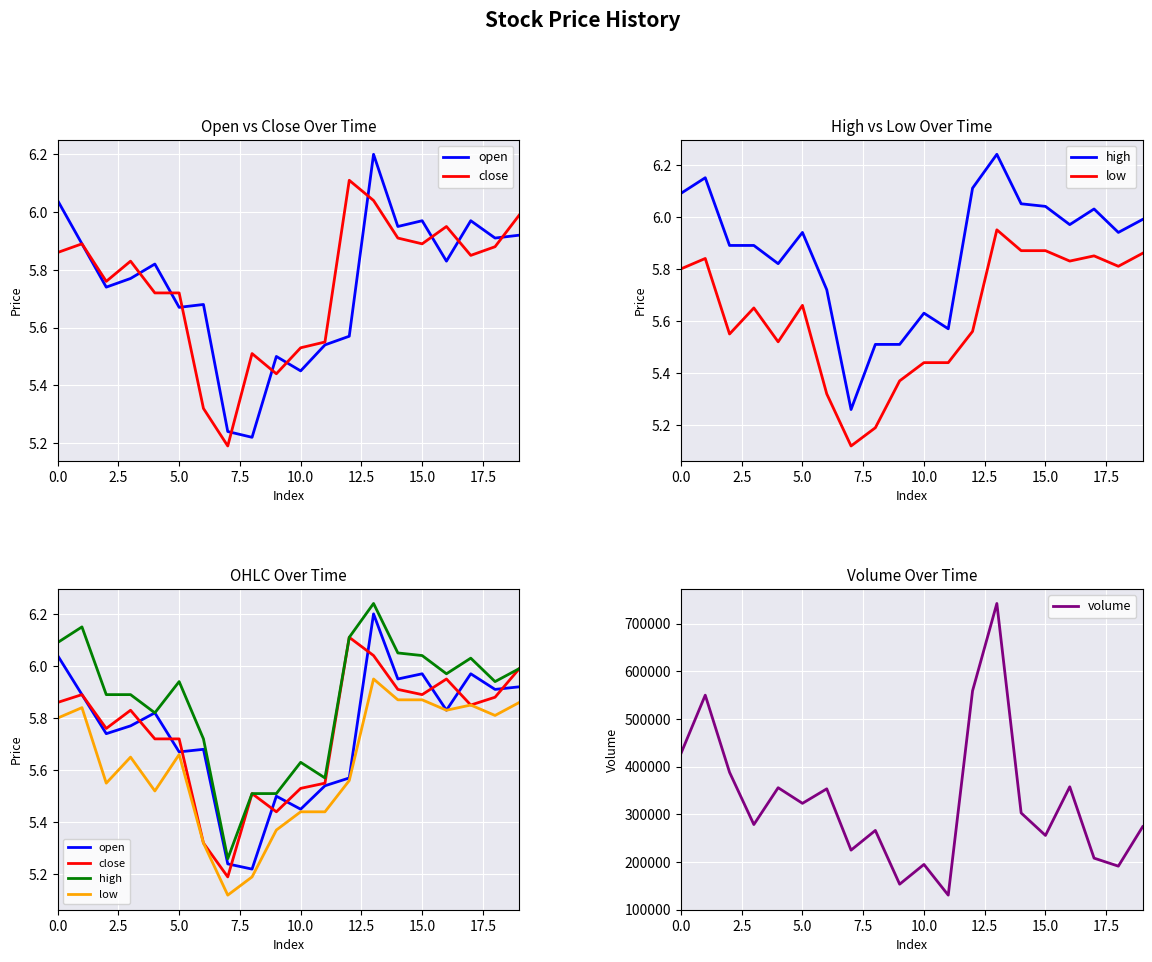

True or false: low and volume intersect in this chart.

False